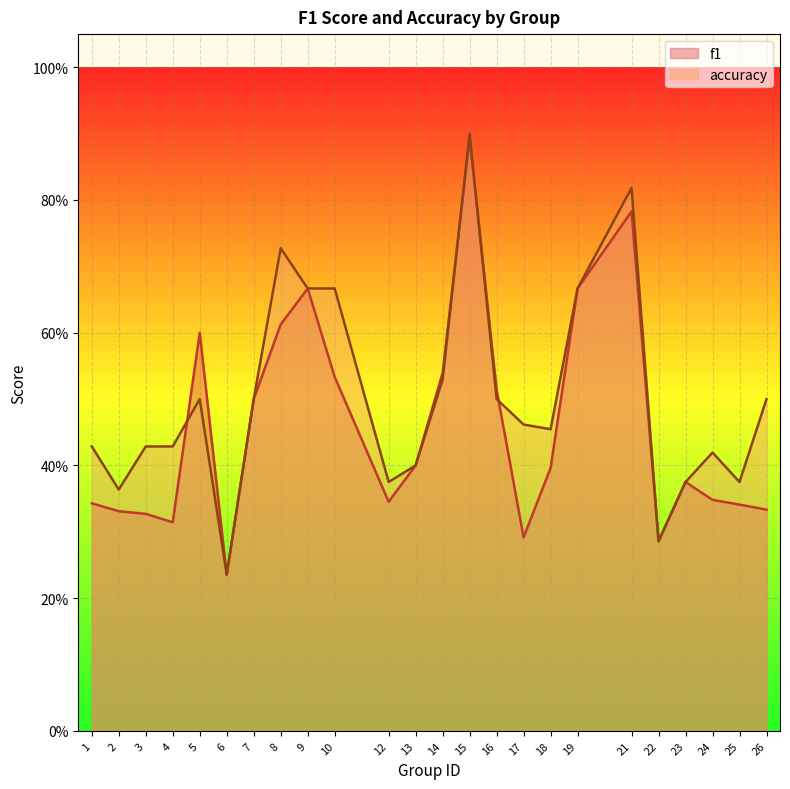

What is the average value of the accuracy series?

0.5